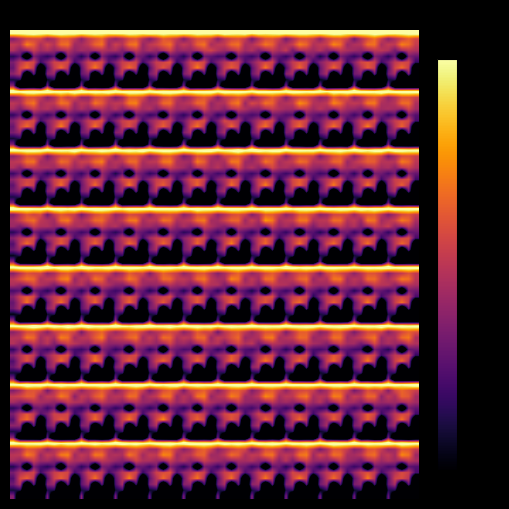

How many data points does each series have?

5